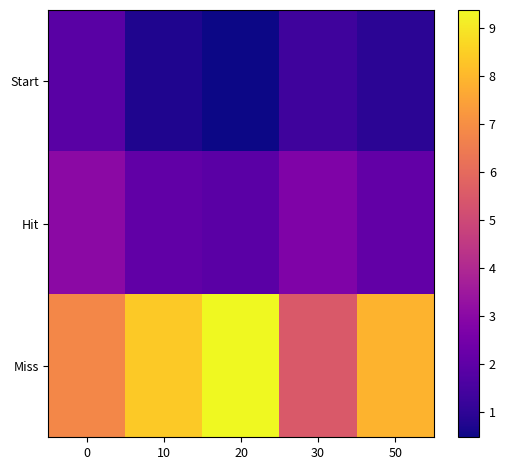

List the series in order of their overall mean, highest first.

Miss, Hit, Start